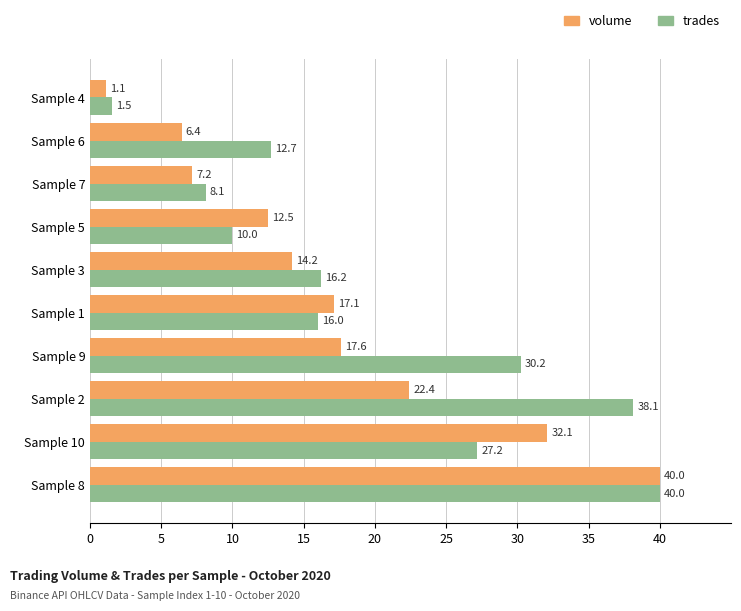

What is the lowest value of the trades series?

1.5